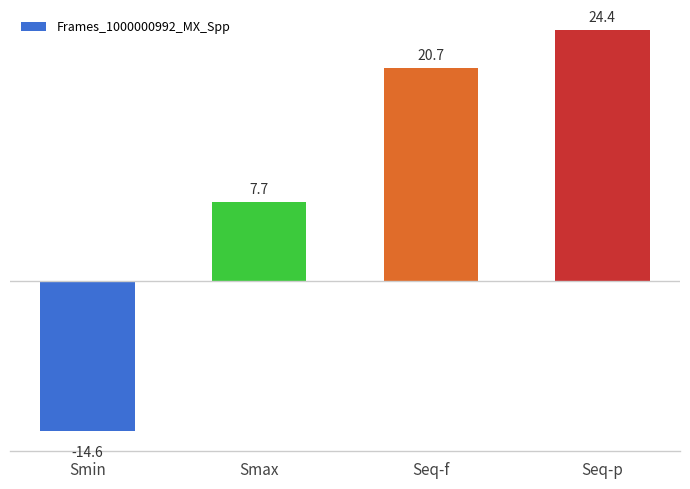

Reading left to right, transcribe all the data shown in this chart.

-14.6	7.7	20.7	24.4